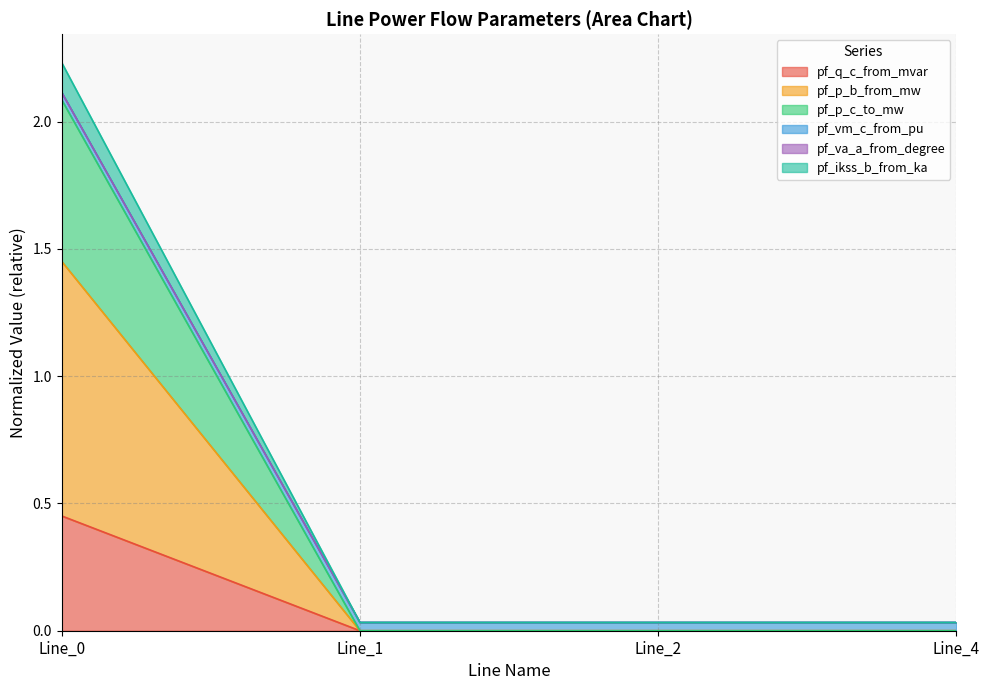

Is the value of pf_vm_c_from_pu at Line_1 greater than the value of pf_q_c_from_mvar at Line_4?

Yes